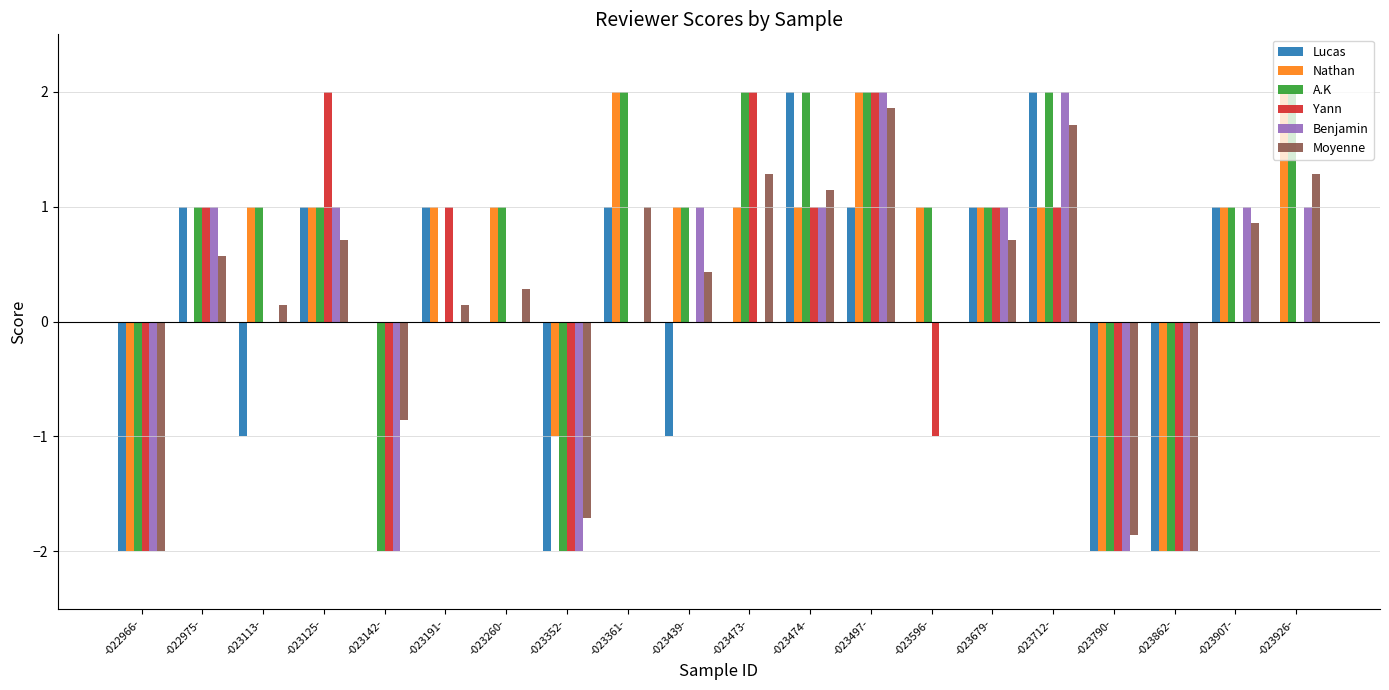

At which category is the sum across all series the highest?

-023497-